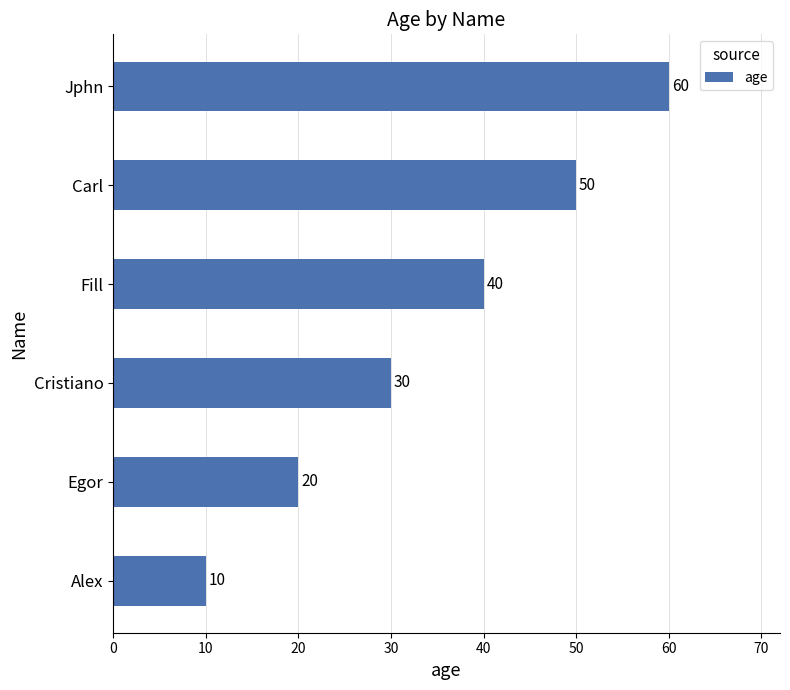

What is the difference between the maximum and minimum values?

50